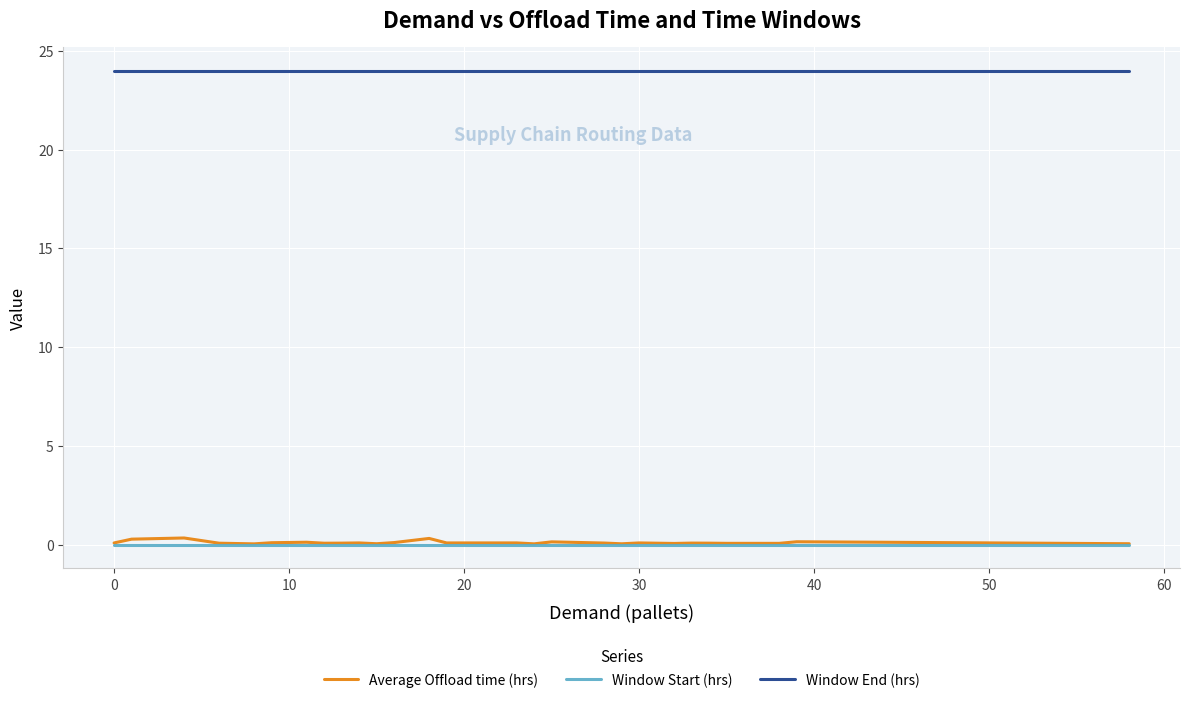

Which series has the largest range (max minus min)?

Average Offload time (hrs)